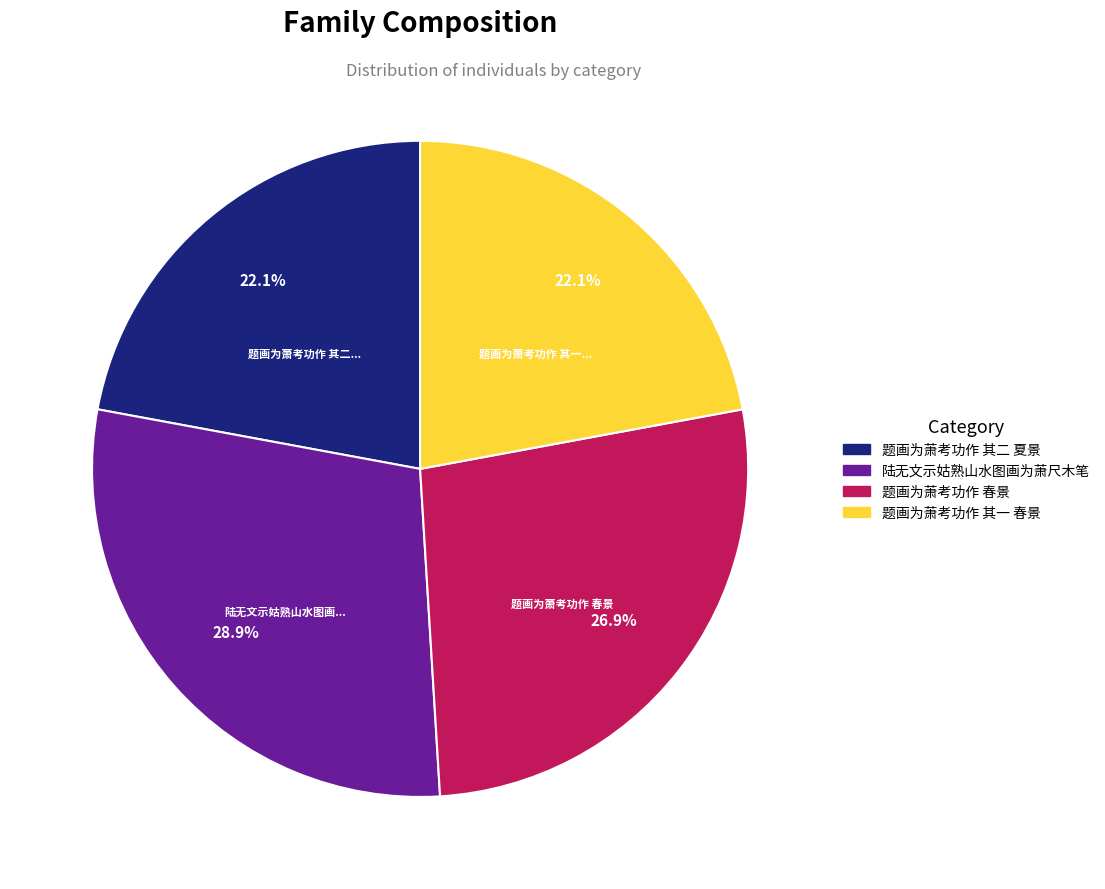

Count the number of slices in the pie.

4